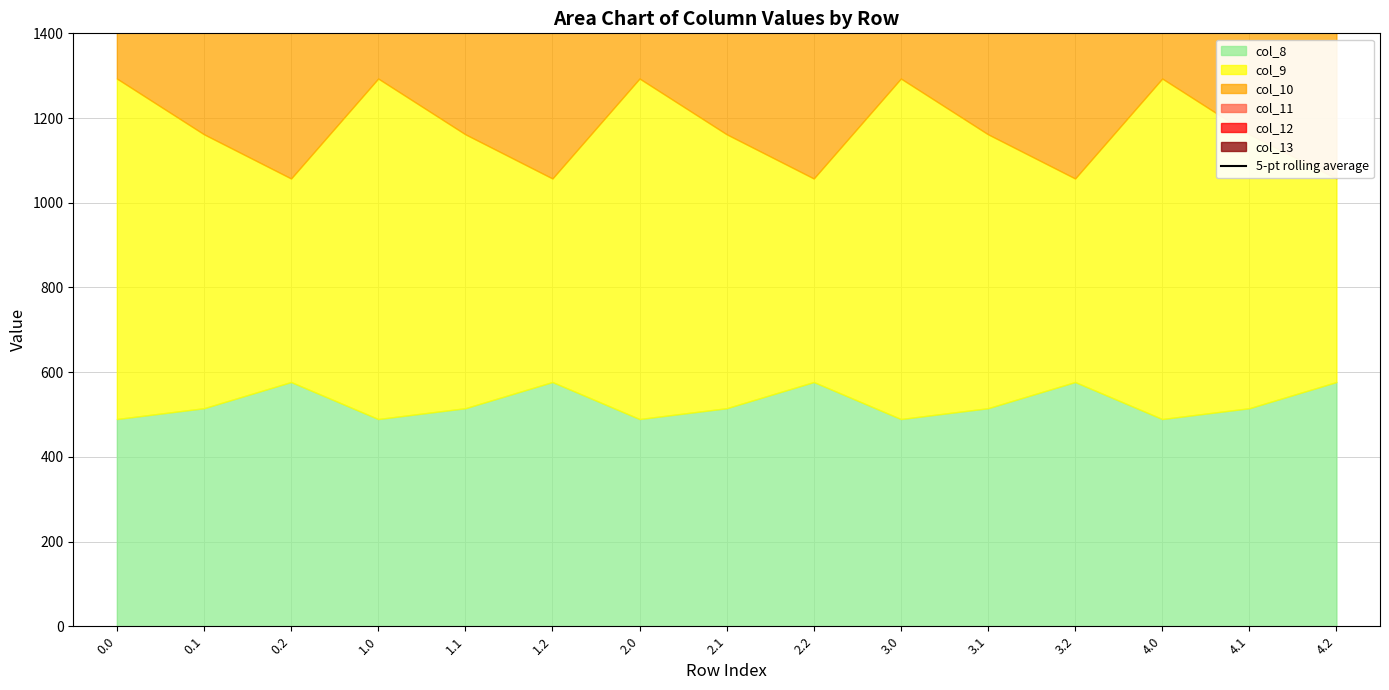

What is the label of the 12th point from the left?

3.2